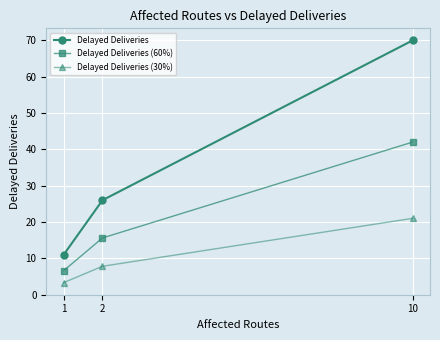

What is the total value across all series at 2?

49.4